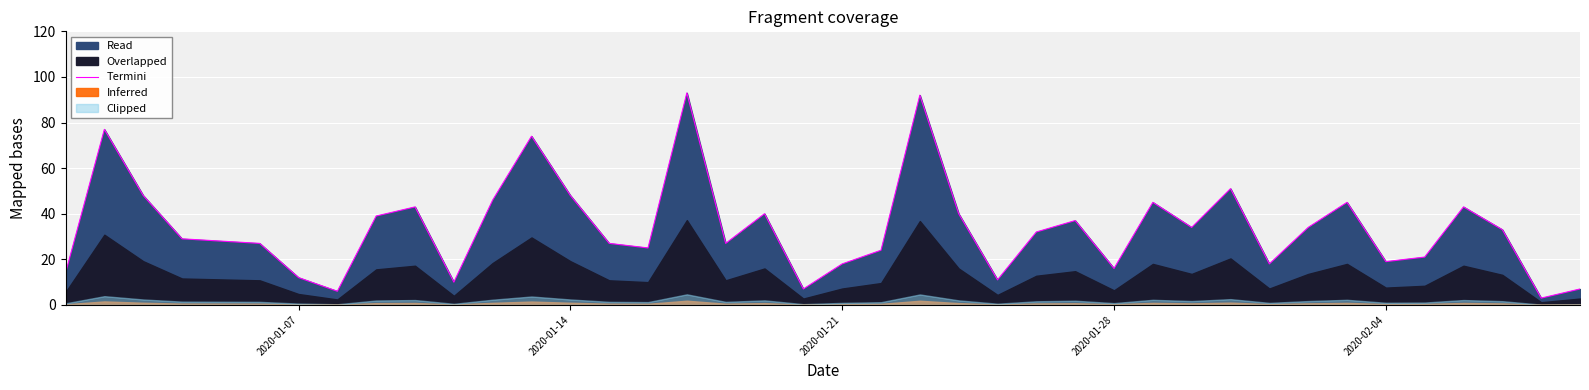

The Termini series shows 10 at 2020-01-28. True or false?

False